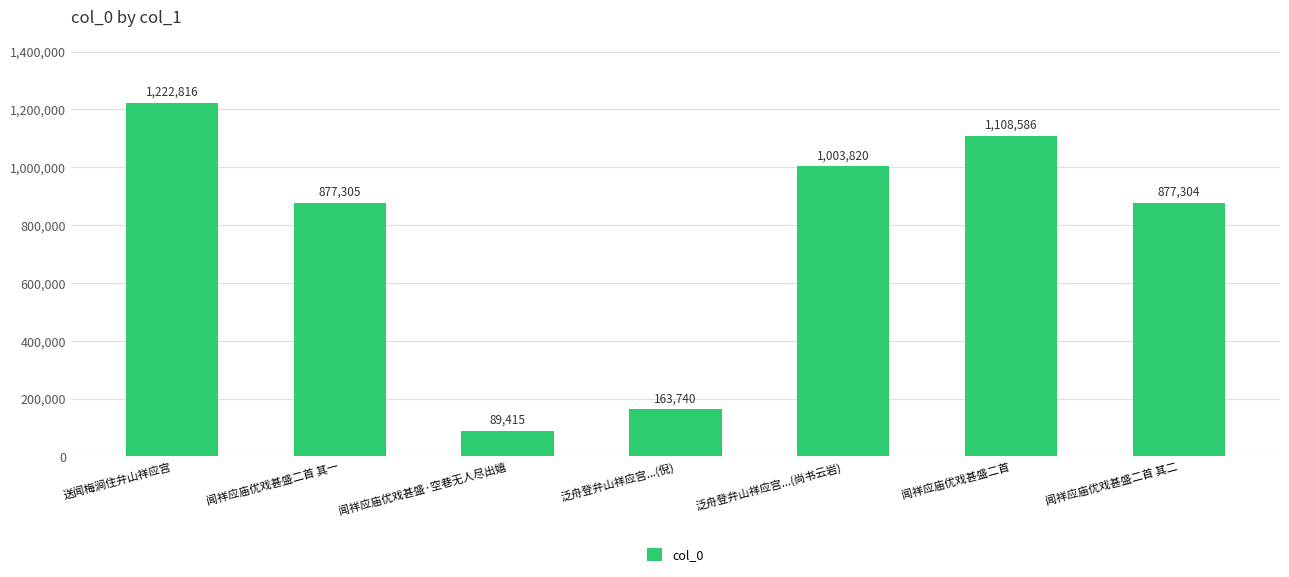

List the labels in order of value, largest first.

送闻梅涧住弁山祥应宫, 闻祥应庙优戏甚盛二首, 泛舟登弁山祥应宫...(尚书云岩), 闻祥应庙优戏甚盛二首 其一, 闻祥应庙优戏甚盛二首 其二, 泛舟登弁山祥应宫...(倪), 闻祥应庙优戏甚盛·空巷无人尽出嬉